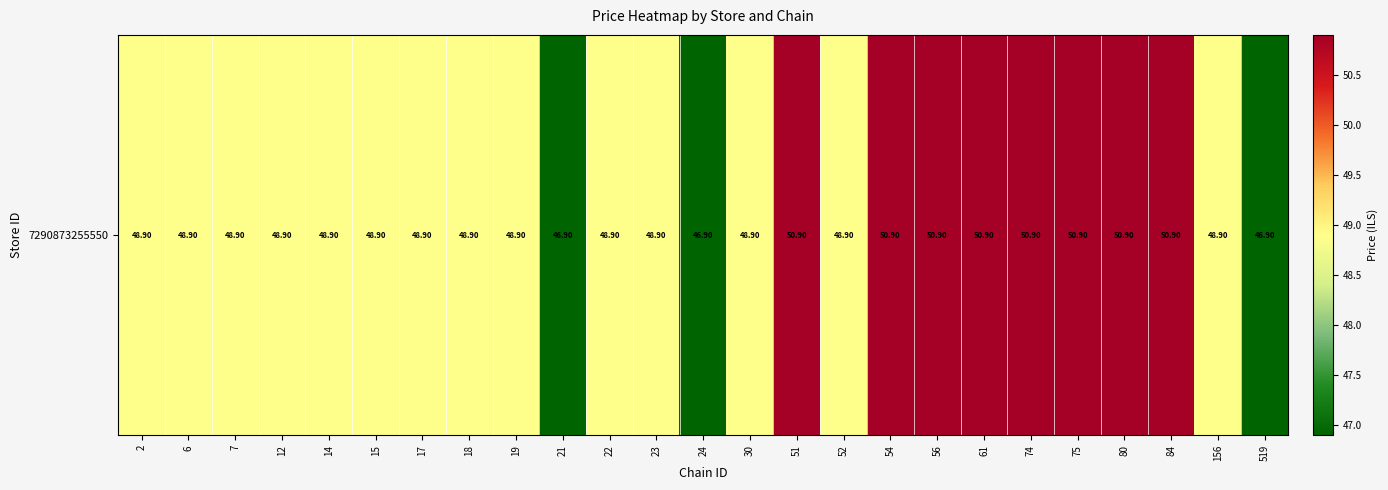

What is the average value?

49.3